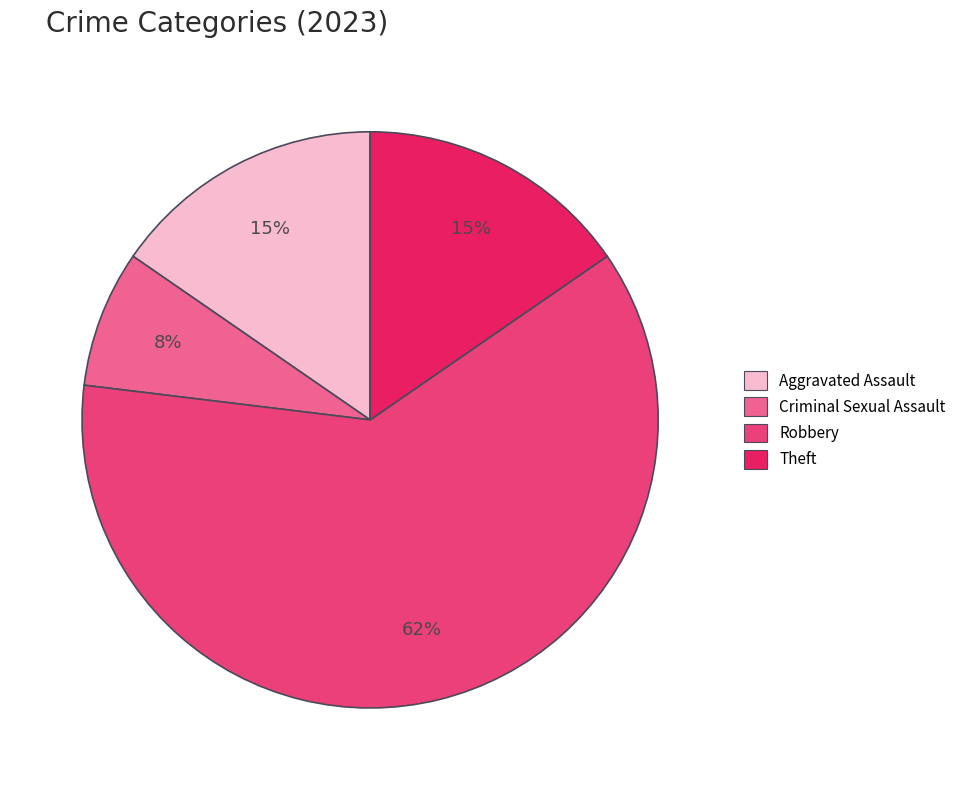

Is there any slice that represents more than half of the pie?

Yes